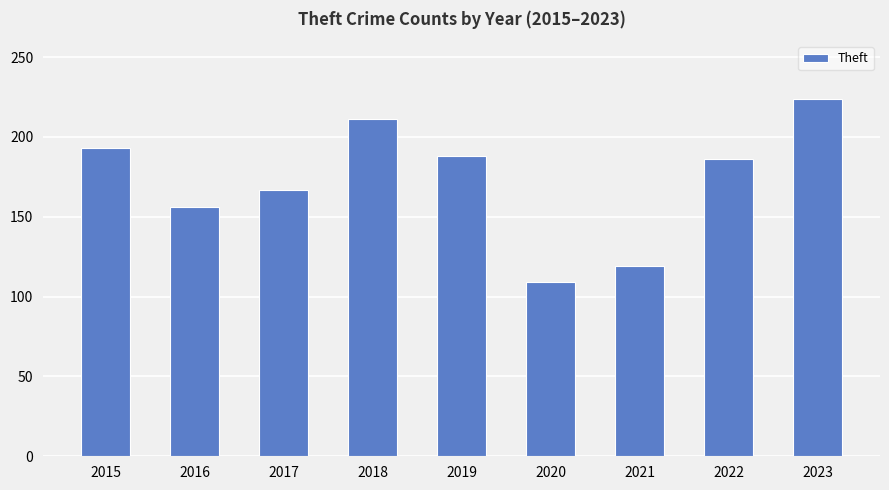

What is the smallest value displayed?

109